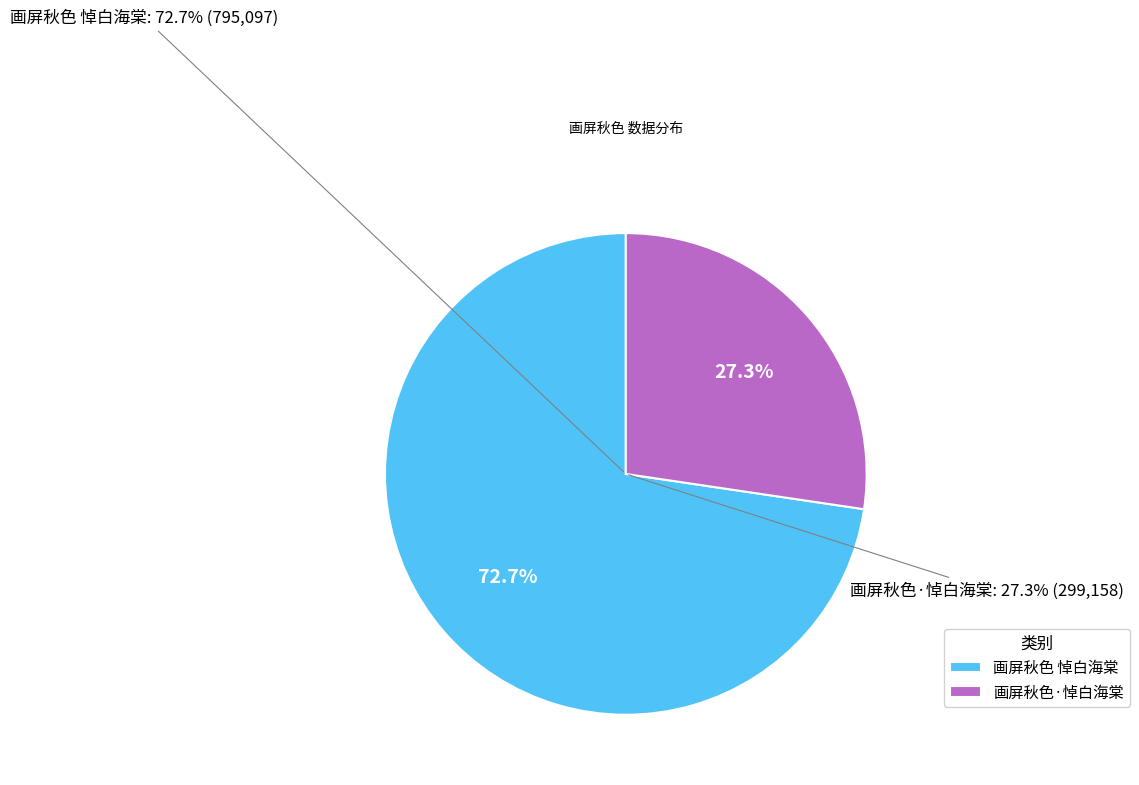

What percentage is NOT represented by 画屏秋色 悼白海棠?

27.3%